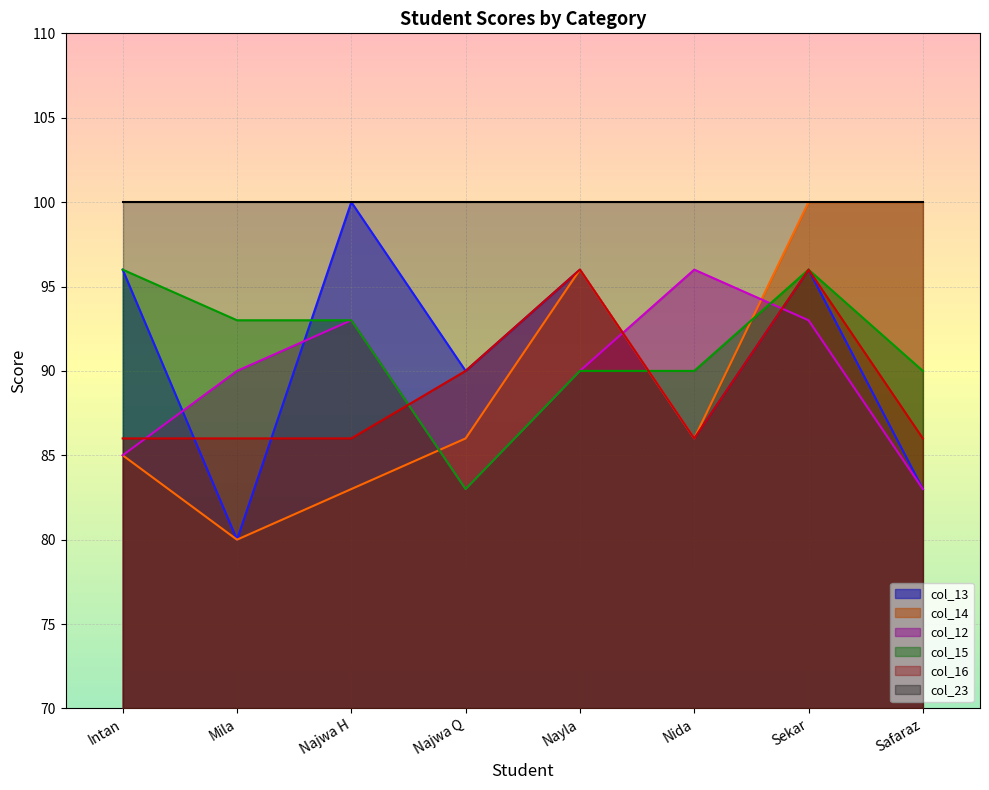

What is the maximum value shown in the chart?

100